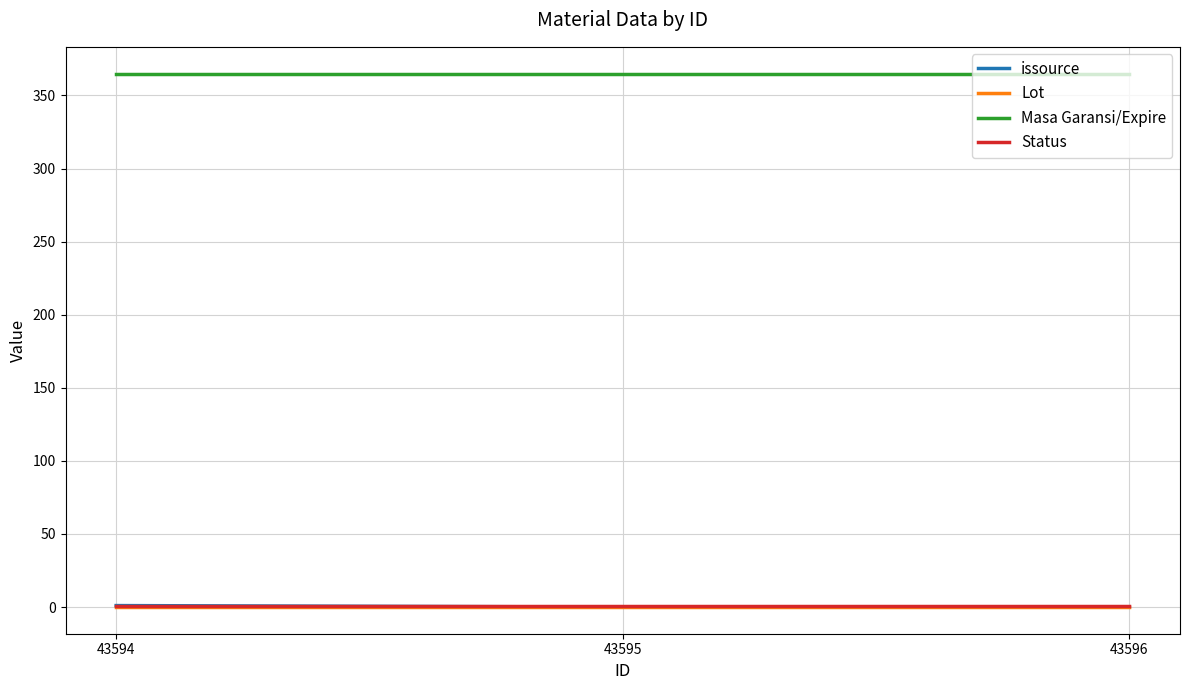

What is the sum of all issource values?

1